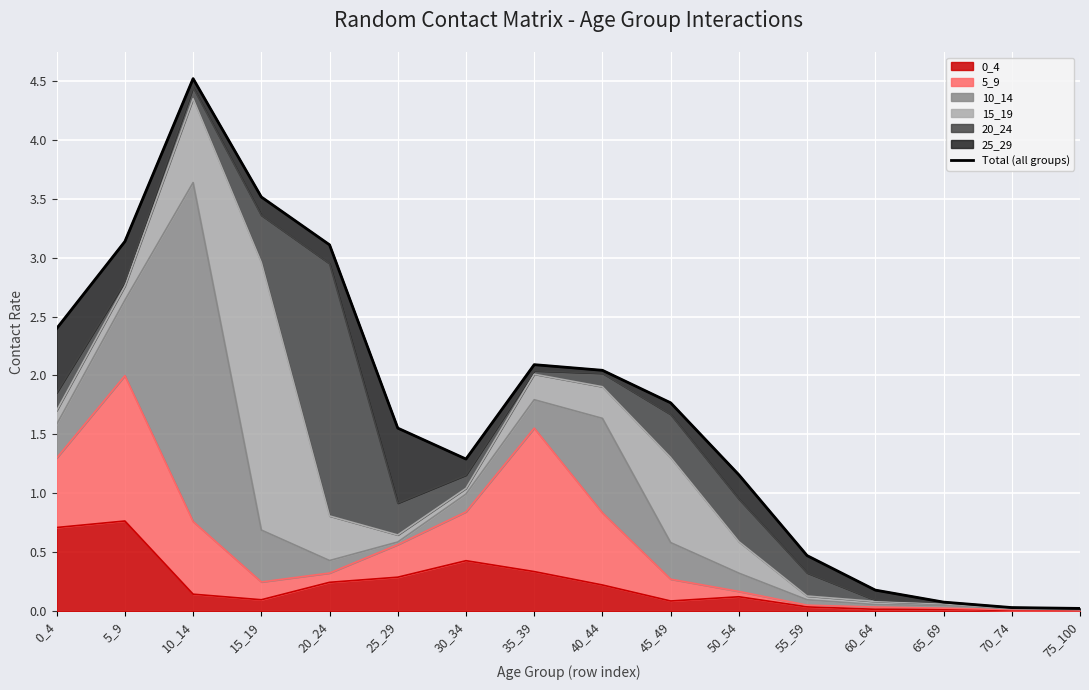

How many lines are shown in the chart?

1